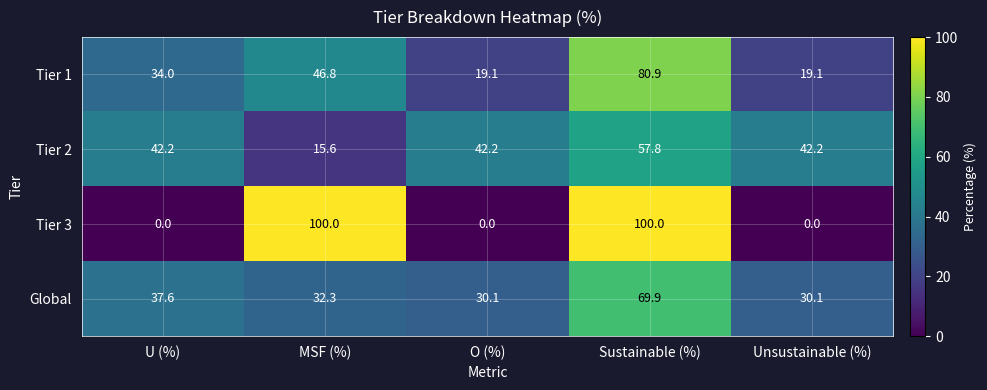

List the series in order of their peak value, highest first.

Tier 3, Tier 1, Global, Tier 2